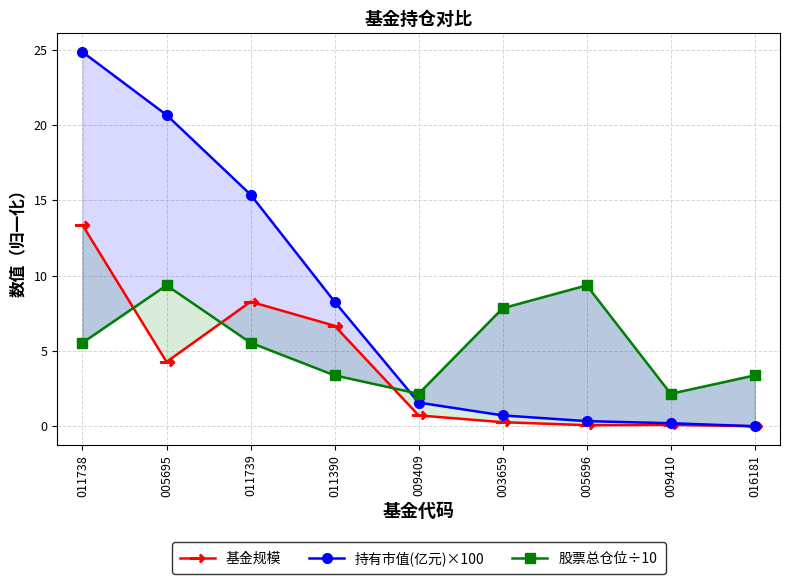

After their last crossing, which series has the higher values: 股票总仓位÷10 or 基金规模?

股票总仓位÷10